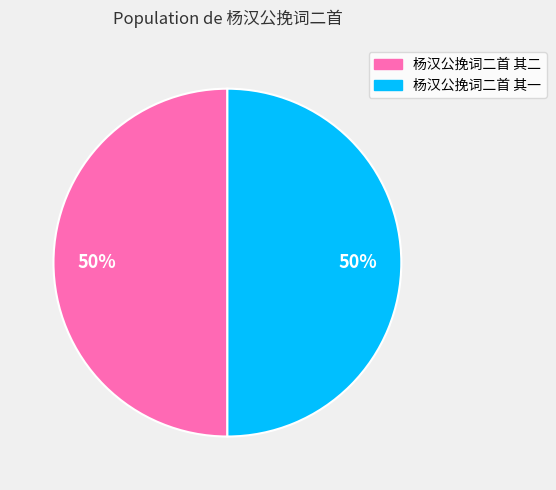

What is the ratio of the value at 杨汉公挽词二首 其一 to the value at 杨汉公挽词二首 其二?

1.0